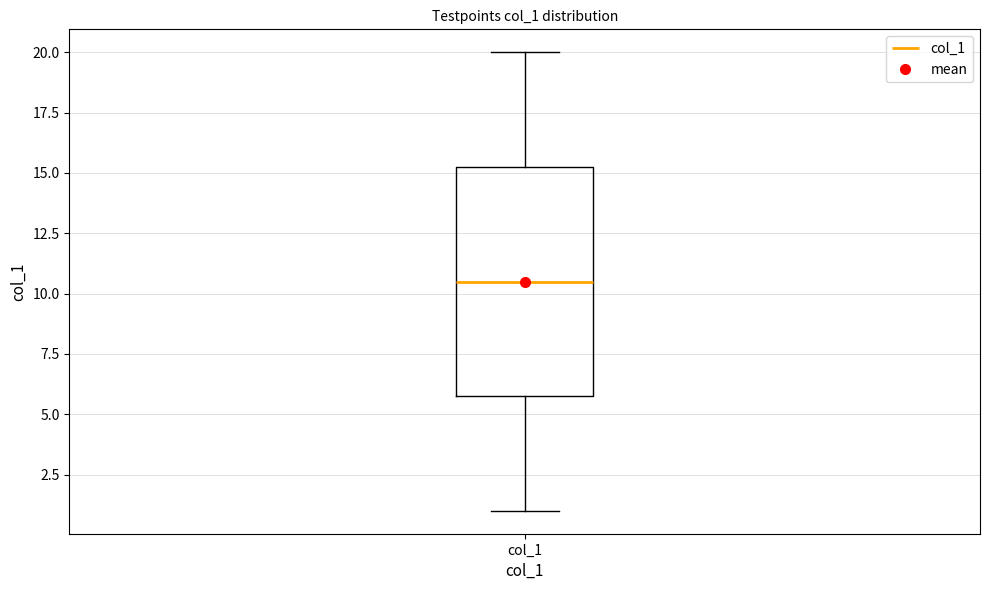

Where is the lower edge of the box for col_1 on the y-axis? The values are not printed on the chart, so give them approximately, as read against the axis.

6.0